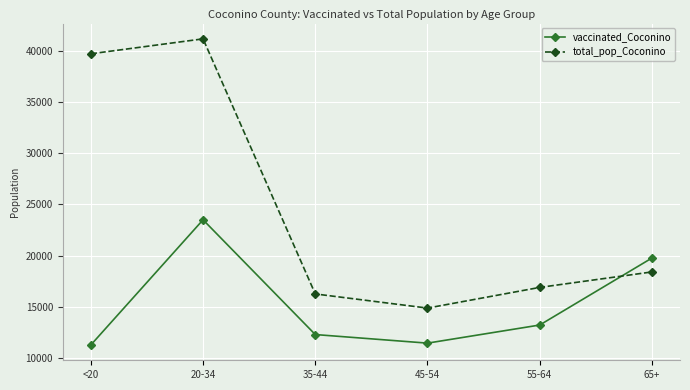

Is this an area chart (filled region under the line)?

No